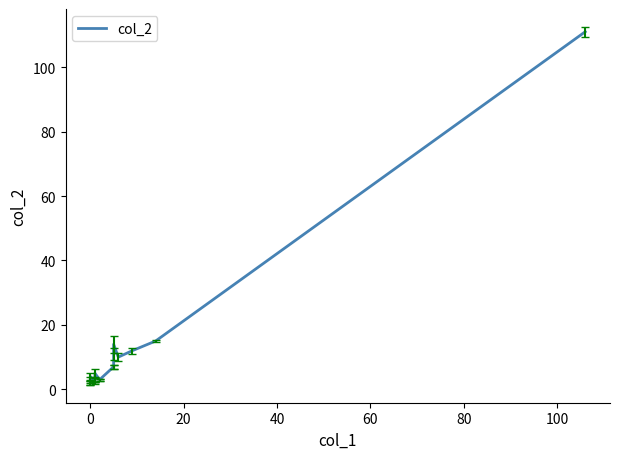

What is the value of the 5th point from the left?

2